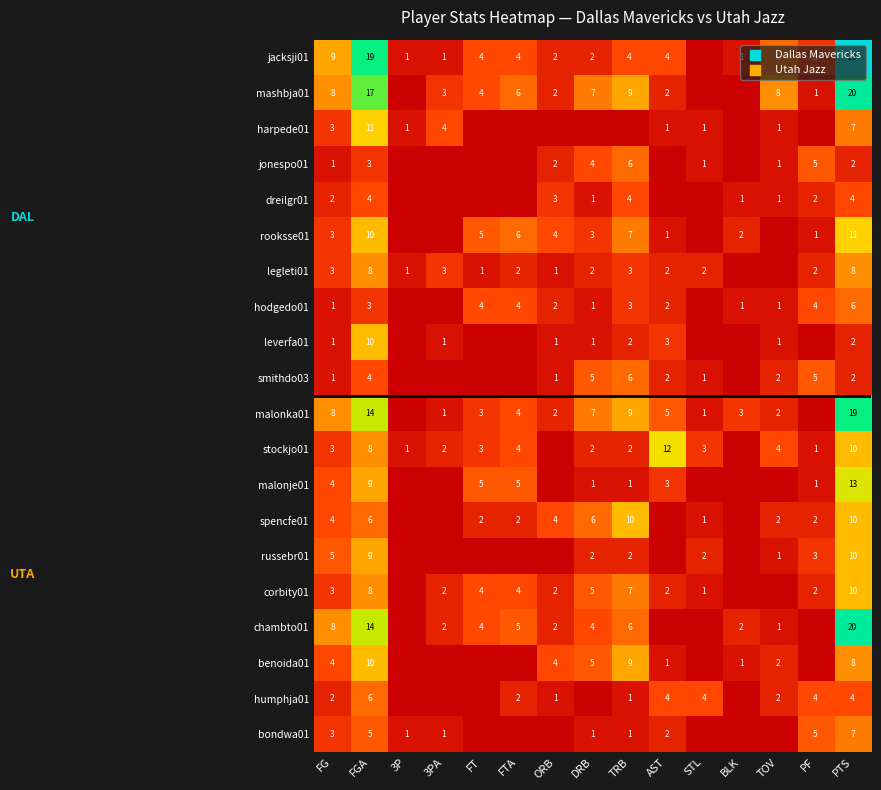

What is the sum of the malonka01 values at ORB and 3PA?

3